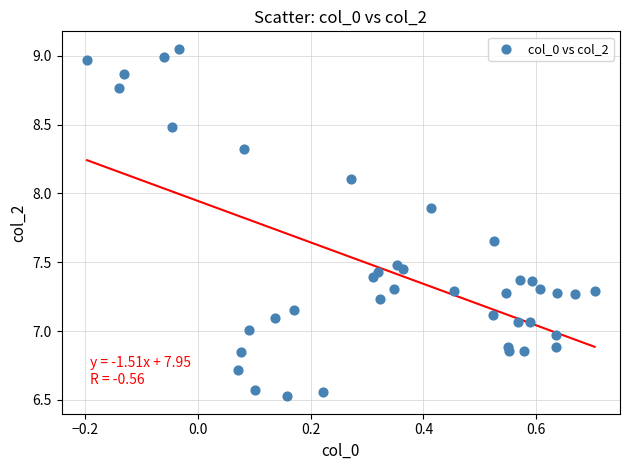

What is the range of Y values (max minus min)?

2.5